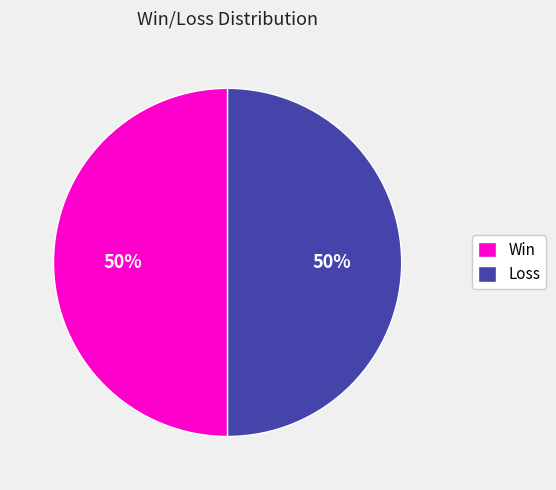

To the nearest percent, what is the average slice percentage?

50%